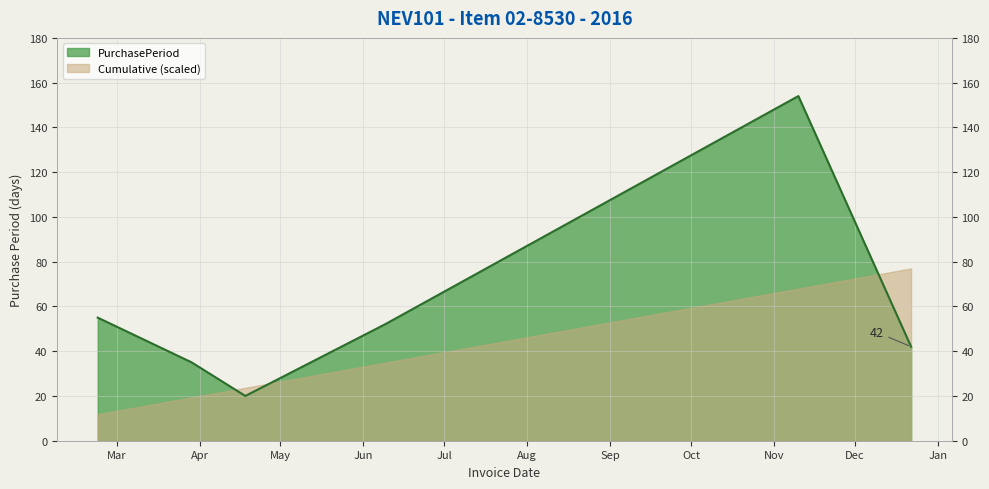

Reading right to left, list all the values displayed in this chart.

42	154	52	20	35	55